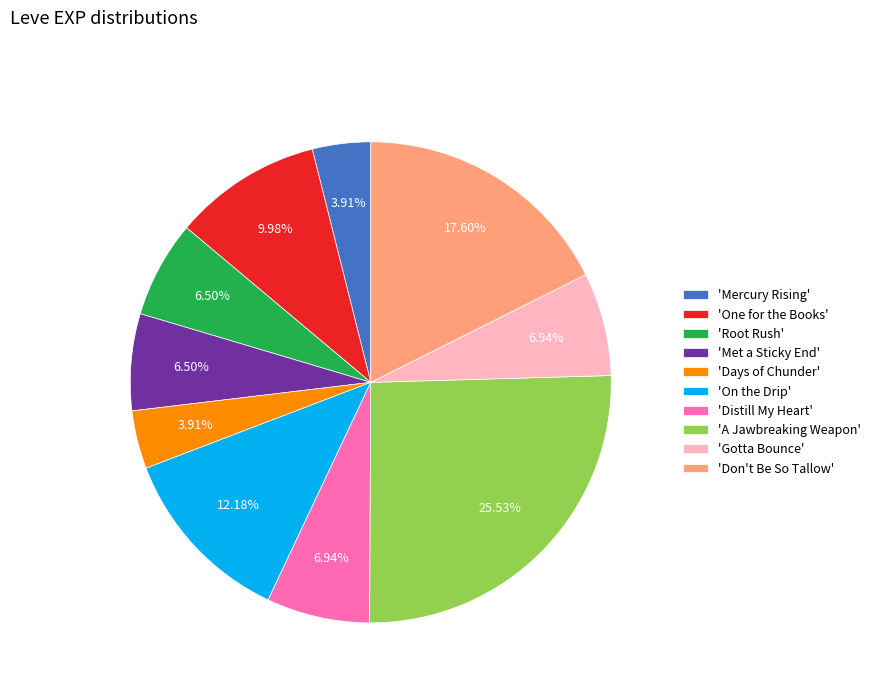

What is the largest slice in the pie chart?

'A Jawbreaking Weapon'